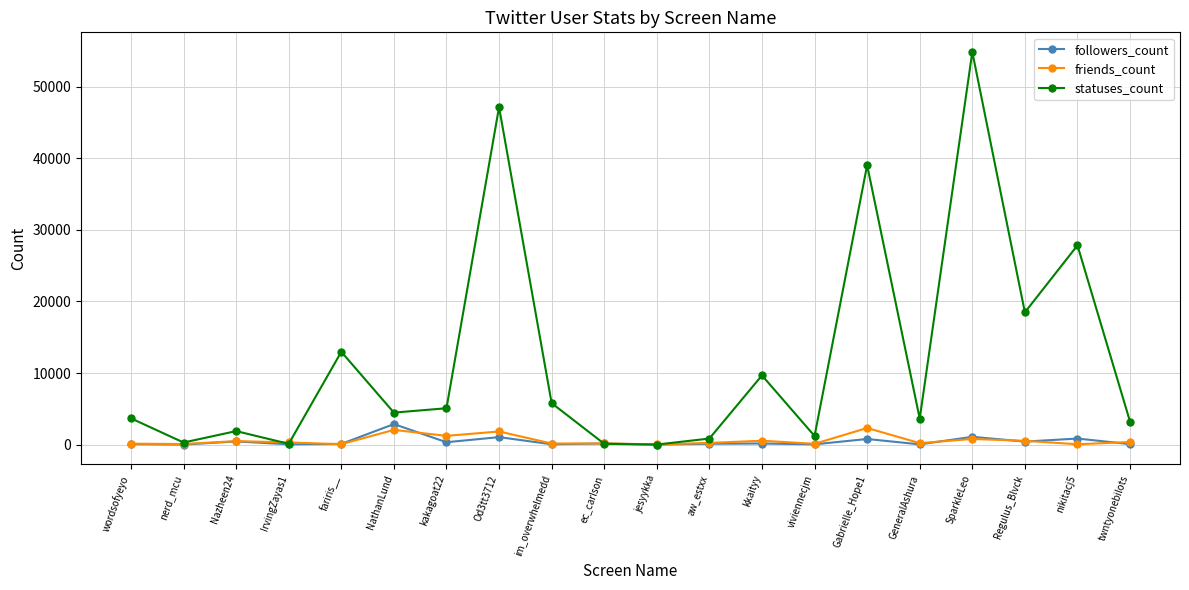

What is the sum of the statuses_count values at Od3tt3712 and twntyonebilots?

50339